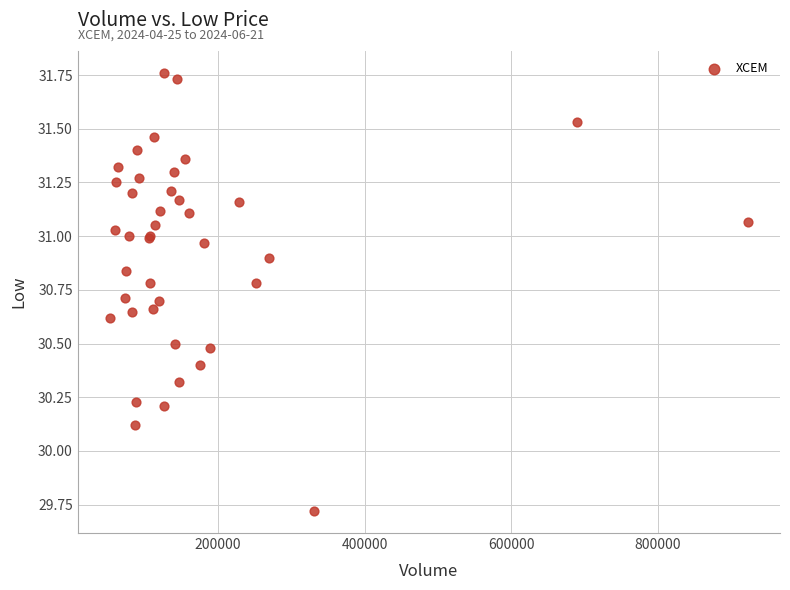

What Y value in the scatter plot is closest to 30?

30.1